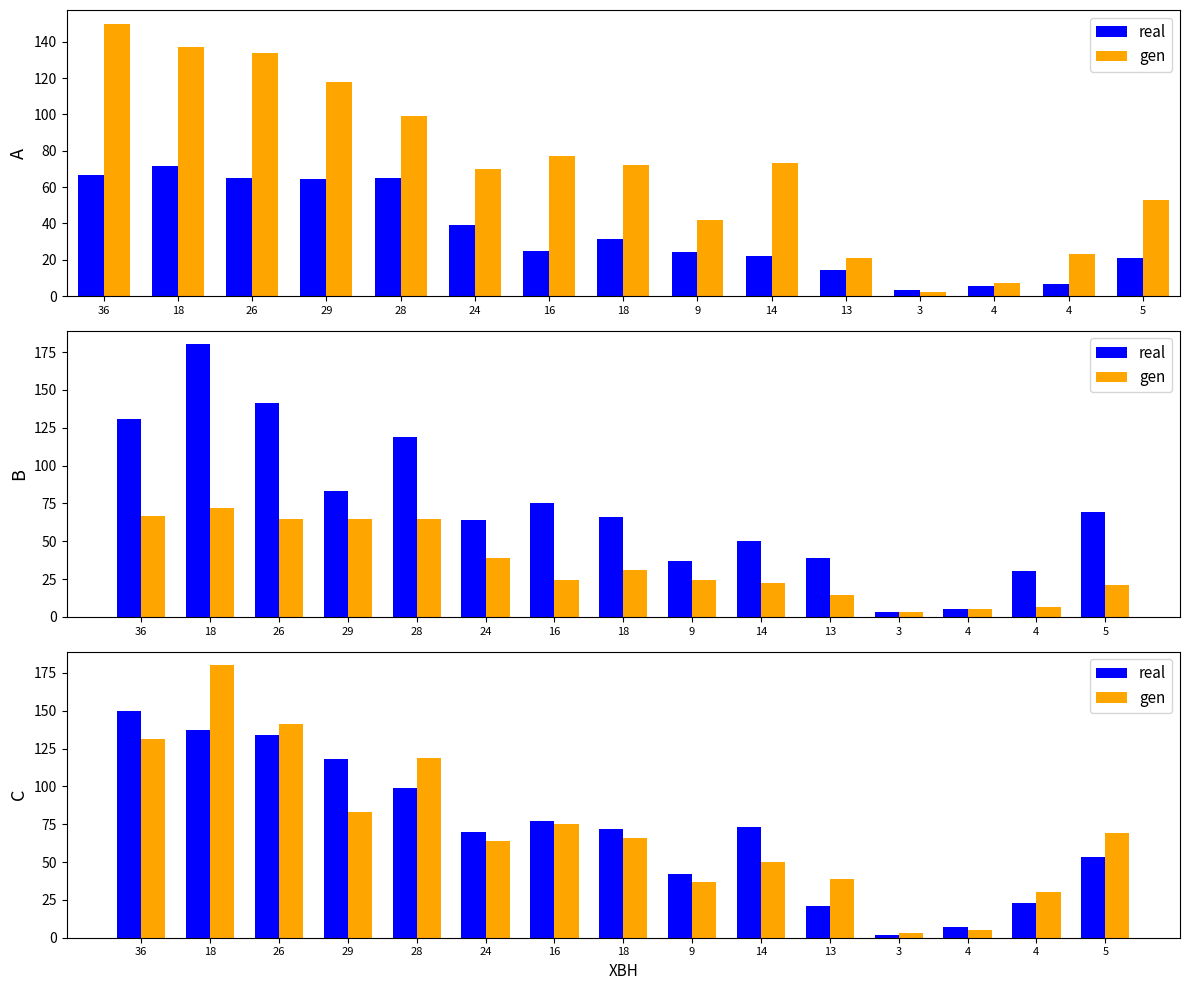

Is it true that gen equals 119 at 28?

True